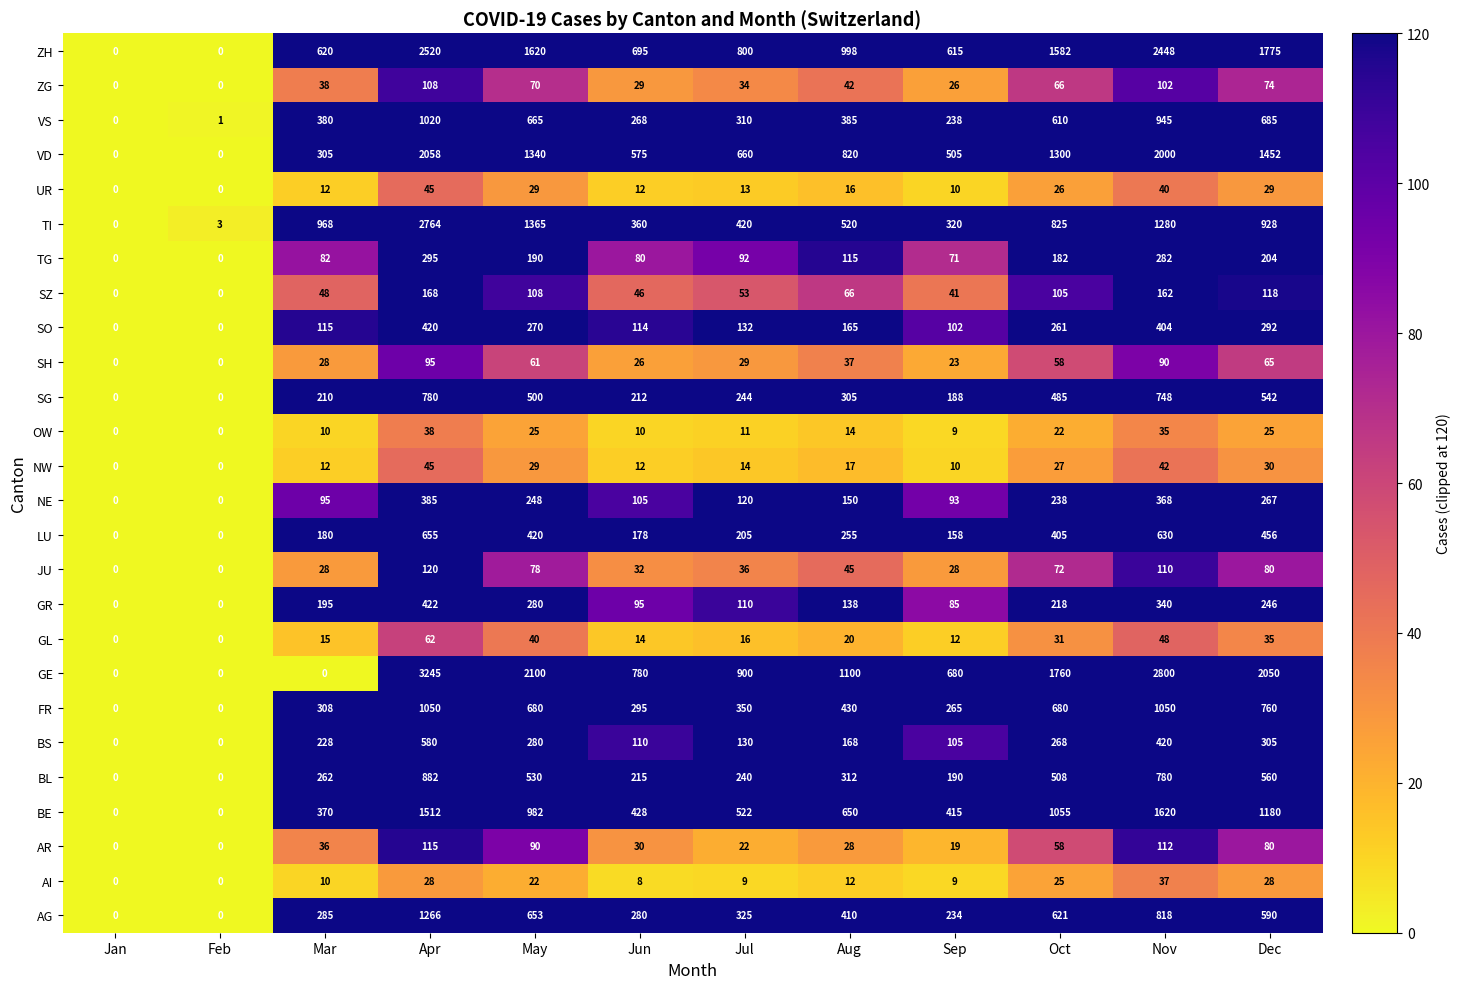

What is the sum of all AI values?

188